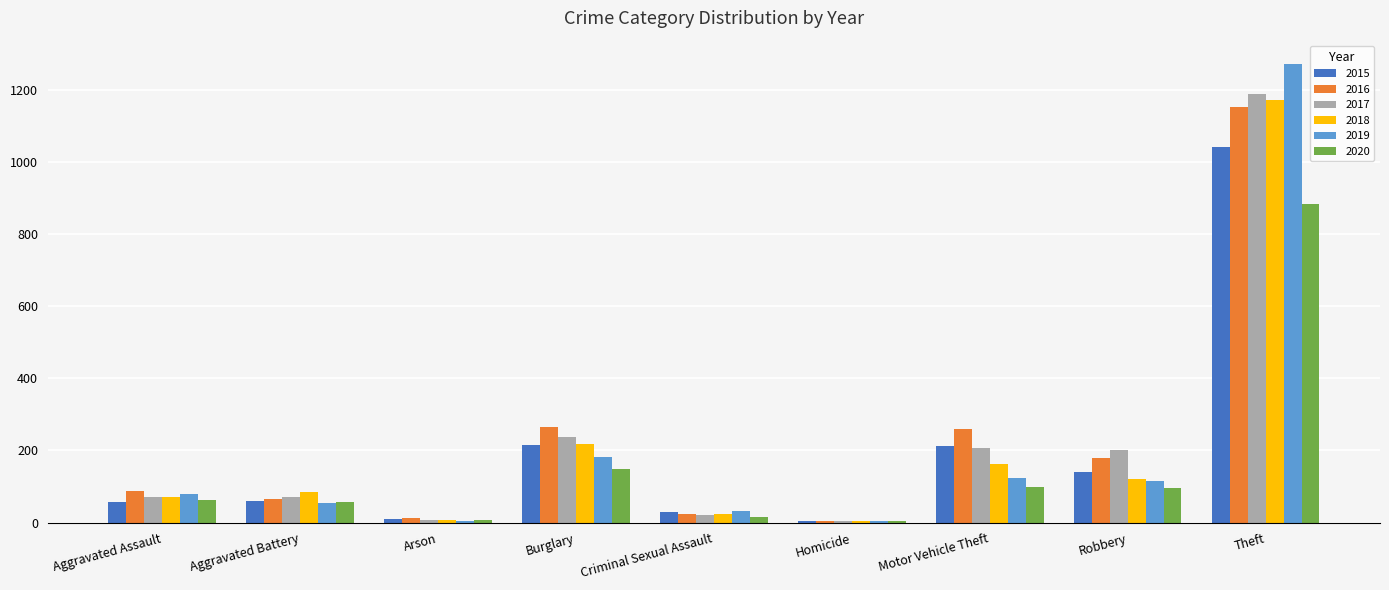

Which category has the highest value in the 2016 series?

Theft